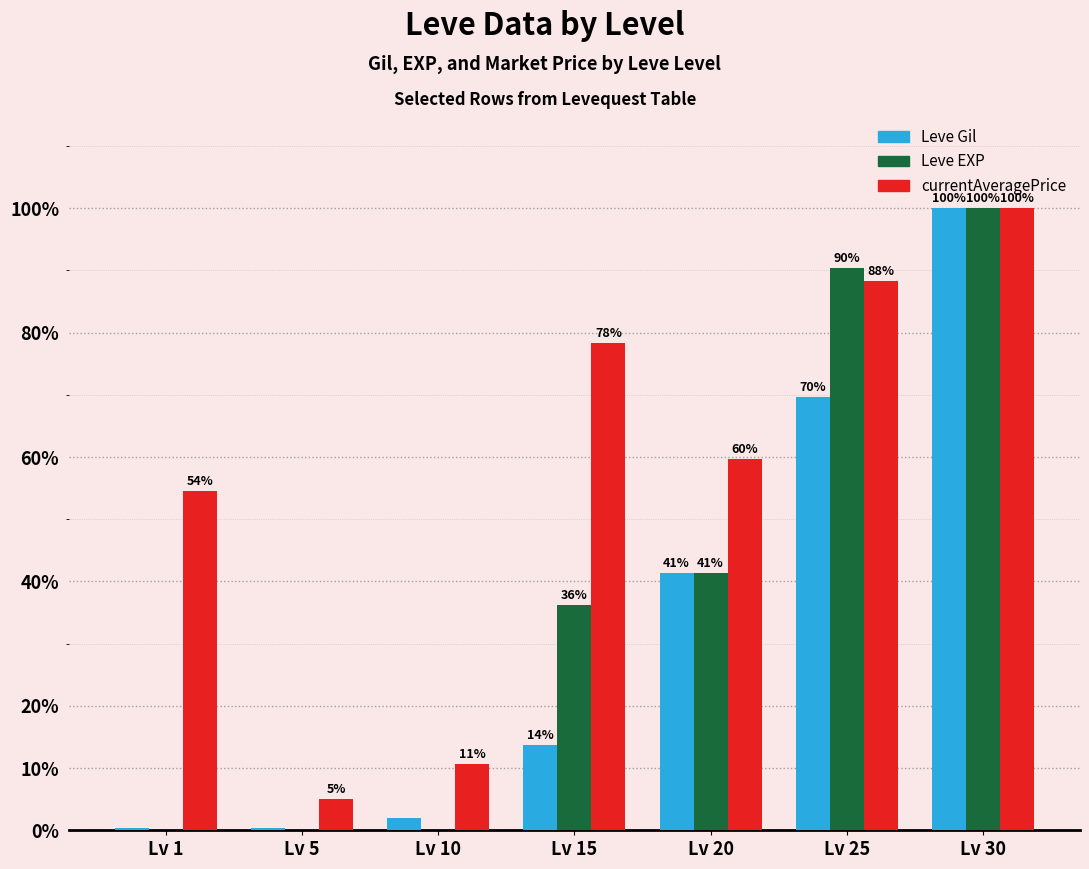

True or false: Leve Gil has a value of 10.2 at Lv 20.

False